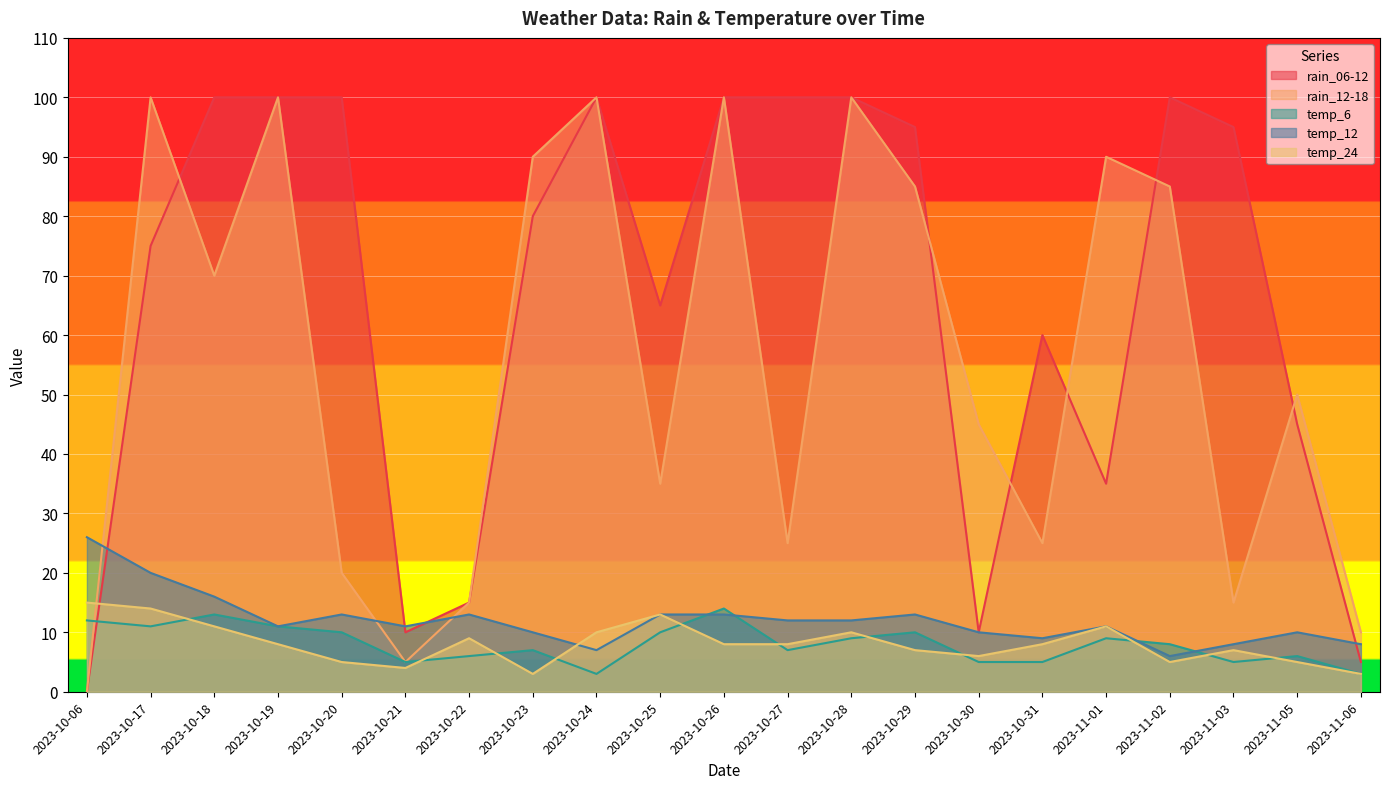

Between which two adjacent categories do temp_24 and temp_12 first intersect?

2023-10-23 and 2023-10-24